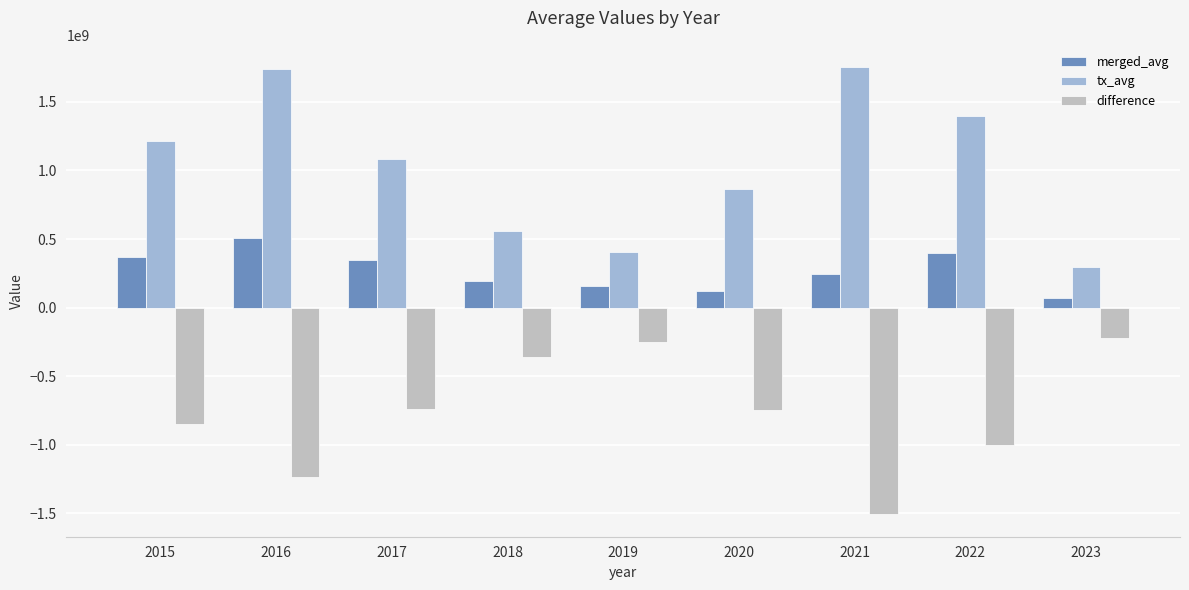

What is the spread (max minus min) of values at 2019?

655916084.7